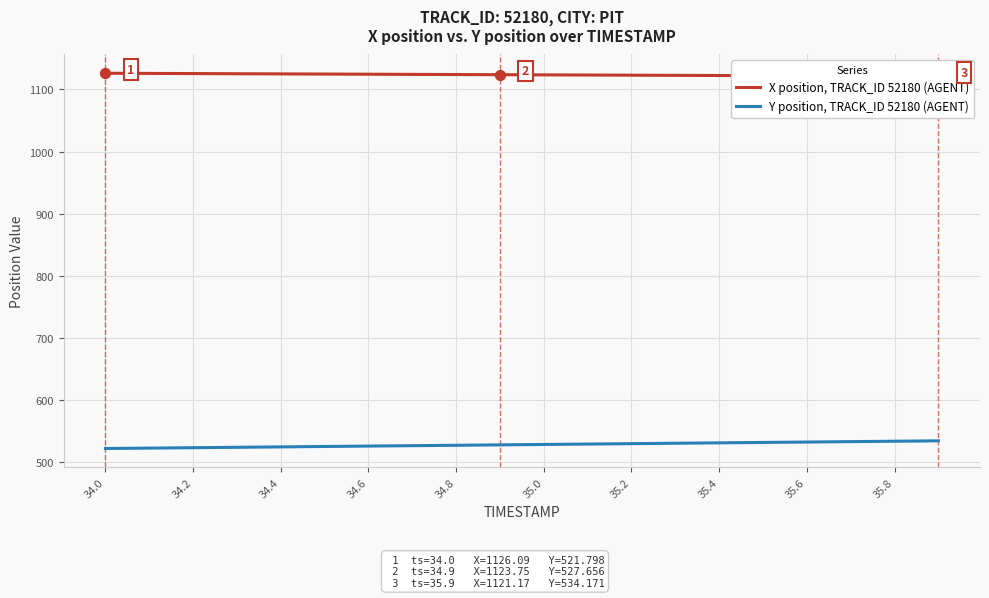

The Y position, TRACK_ID 52180 (AGENT) series shows 527.0 at 34.8. True or false?

True